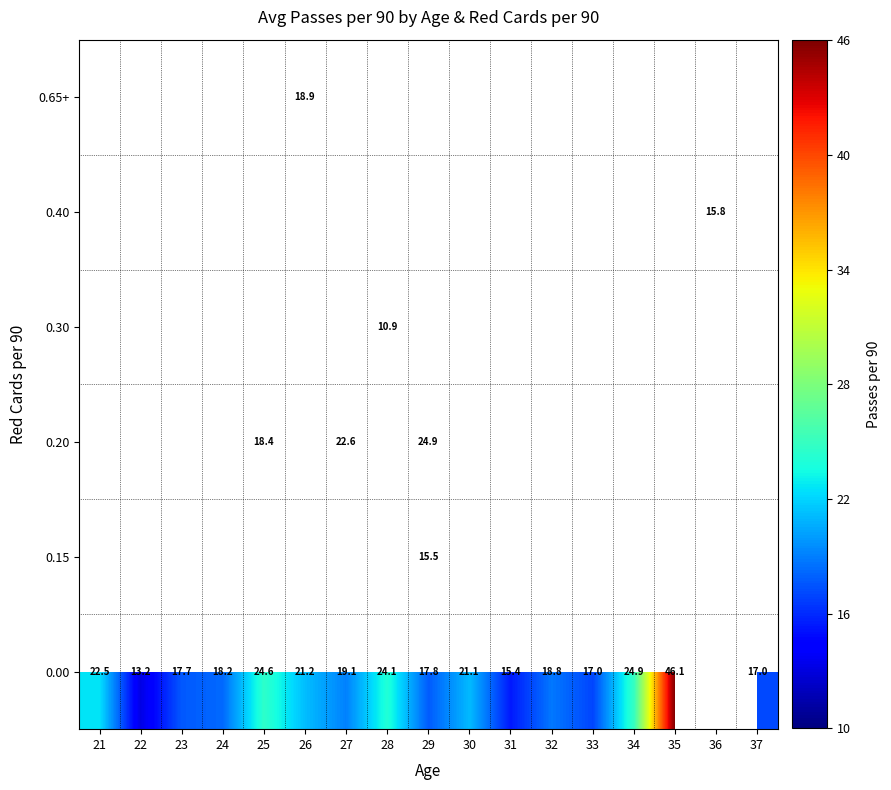

The value of 0.00 at 21 is 22.5. True or false?

True